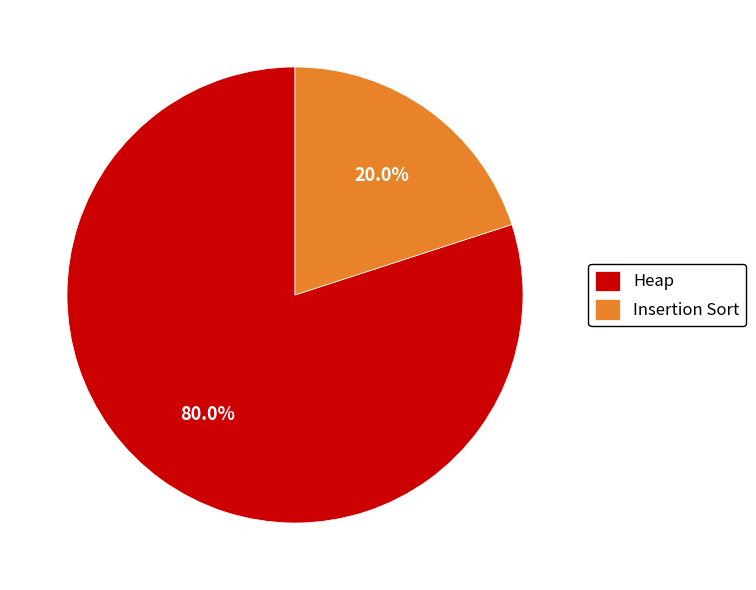

Is the sum of Heap and Insertion Sort greater than half?

Yes